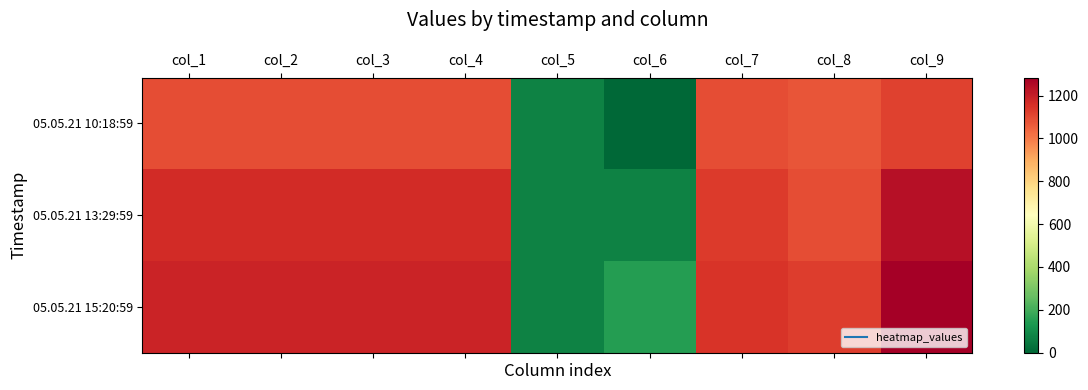

Reading left to right, list all the values displayed in this chart.

05.05.21 10:18:59: col_1=1092.0	col_2=1092.0	col_3=1092.0	col_4=1092.0	col_5=75.0	col_6=0.0	col_7=1092.0	col_8=1074.6	col_9=1117.0
05.05.21 13:29:59: col_1=1168.8	col_2=1168.8	col_3=1168.8	col_4=1168.8	col_5=75.0	col_6=75.0	col_7=1130.4	col_8=1089.7	col_9=1235.5
05.05.21 15:20:59: col_1=1184.6	col_2=1184.6	col_3=1184.6	col_4=1184.6	col_5=75.0	col_6=150.0	col_7=1148.5	col_8=1126.0	col_9=1284.5